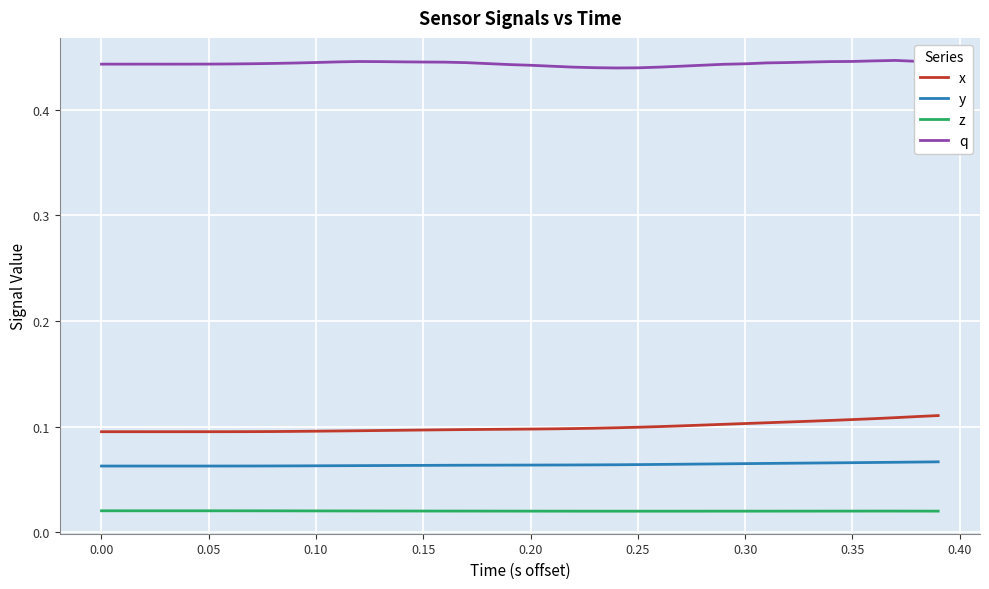

True or false: x and z intersect in this chart.

False